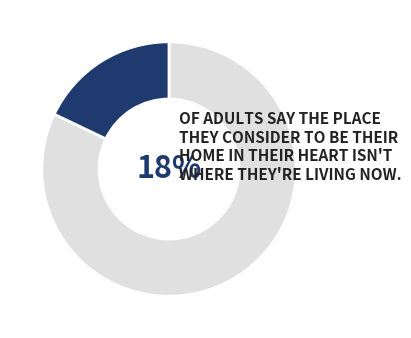

How many segments does this pie chart have?

2